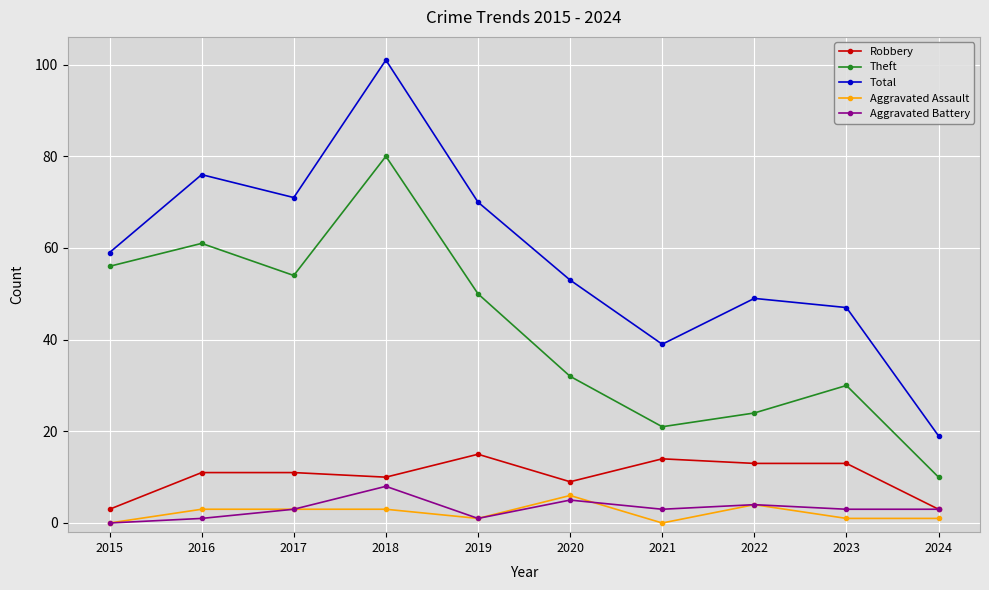

What is the average value of the Theft series?

42